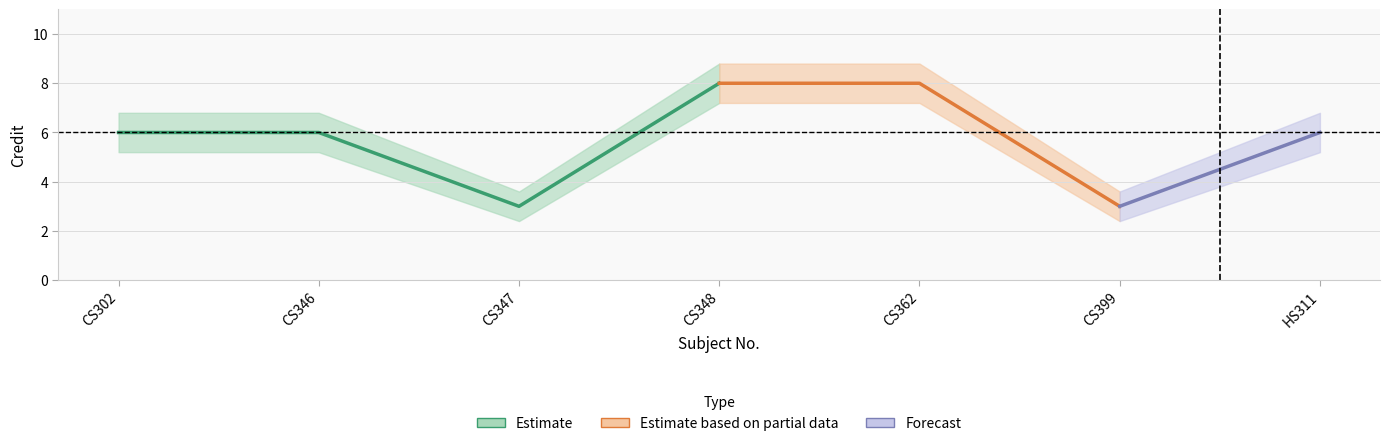

What is the difference between the highest and lowest values at CS346?

1.6